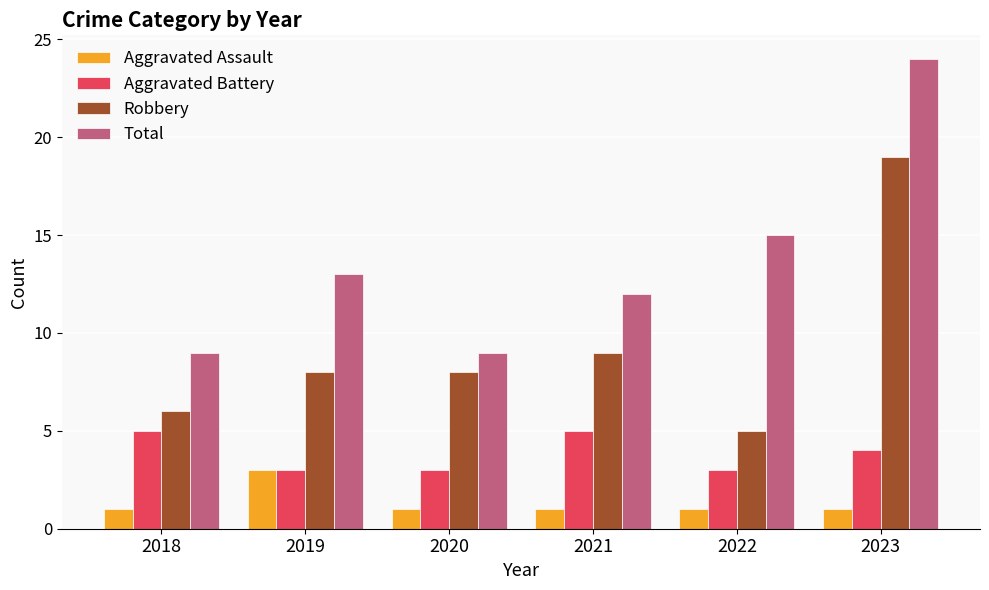

Reading right to left, transcribe all the data shown in this chart.

Aggravated Assault: 1	1	1	1	3	1
Aggravated Battery: 4	3	5	3	3	5
Robbery: 19	5	9	8	8	6
Total: 24	15	12	9	13	9